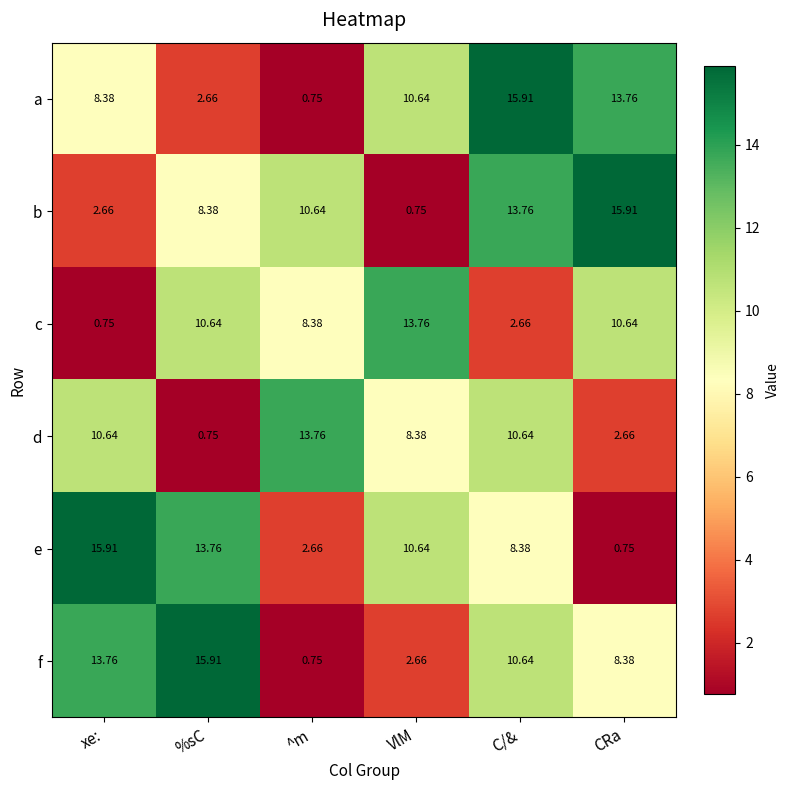

Where is d nearest to the value 7?

VlM